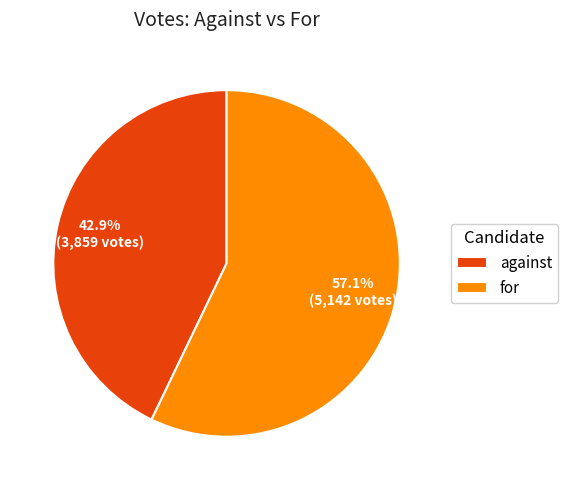

Between against and for, which is larger?

for